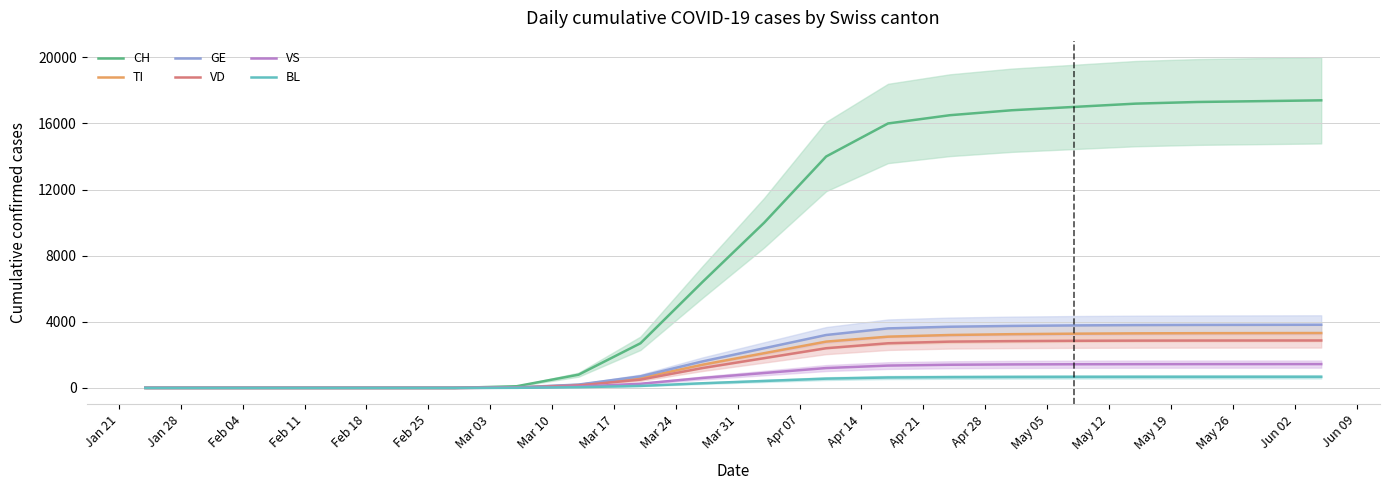

Rank the series at Apr 14 from lowest to highest value.

BL, VS, VD, TI, GE, CH